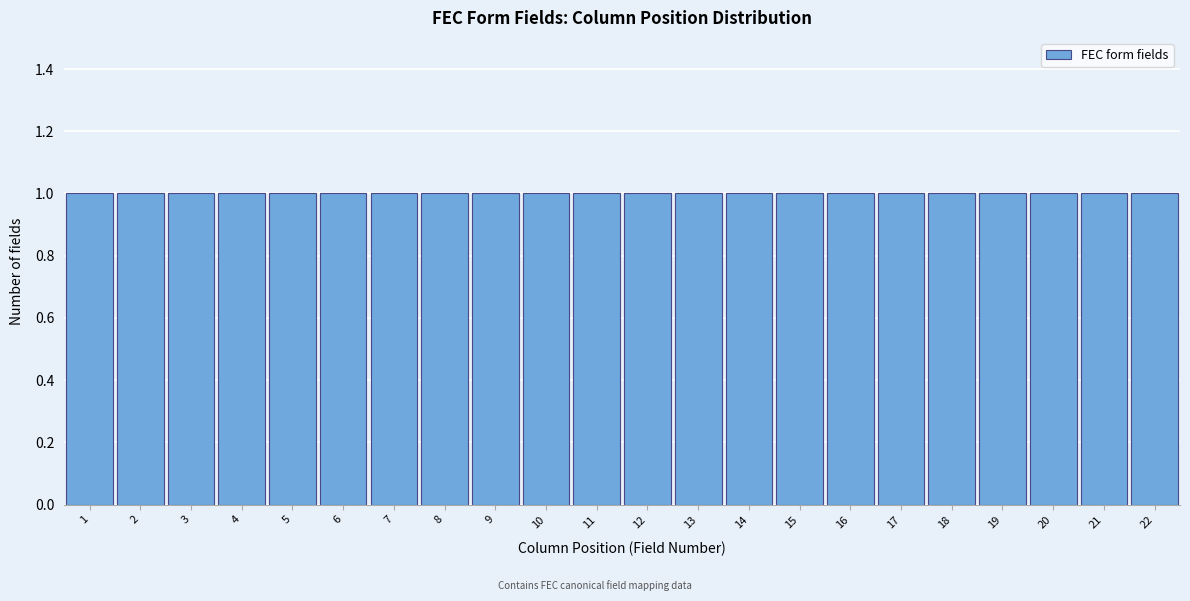

Reading left to right, list every bar in this chart as the range it spans on the x-axis followed by its height. The values are not printed on the chart, so give them approximately, as read against the axis.

0.5 to 1.5: 1
1.5 to 2.5: 1
2.5 to 3.5: 1
3.5 to 4.5: 1
4.5 to 5.5: 1
5.5 to 6.5: 1
6.5 to 7.5: 1
7.5 to 8.5: 1
8.5 to 9.5: 1
9.5 to 10.5: 1
10.5 to 11.5: 1
11.5 to 12.5: 1
12.5 to 13.5: 1
13.5 to 14.5: 1
14.5 to 15.5: 1
15.5 to 16.5: 1
16.5 to 17.5: 1
17.5 to 18.5: 1
18.5 to 19.5: 1
19.5 to 20.5: 1
20.5 to 21.5: 1
21.5 to 22.5: 1